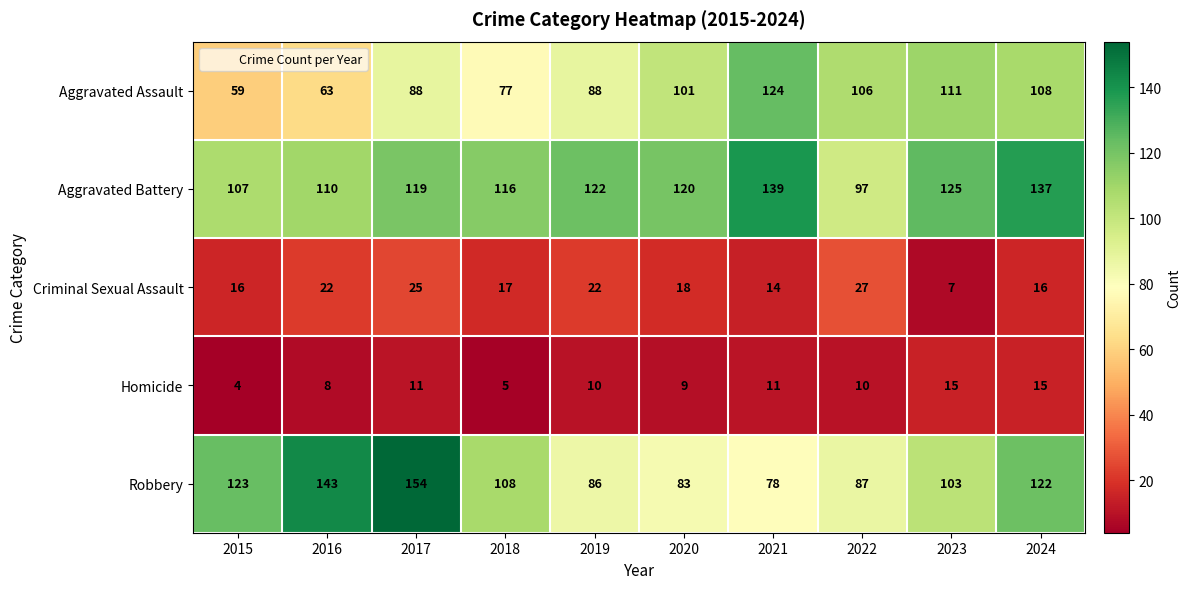

What is the sum of the Aggravated Assault values at 2017 and 2024?

196